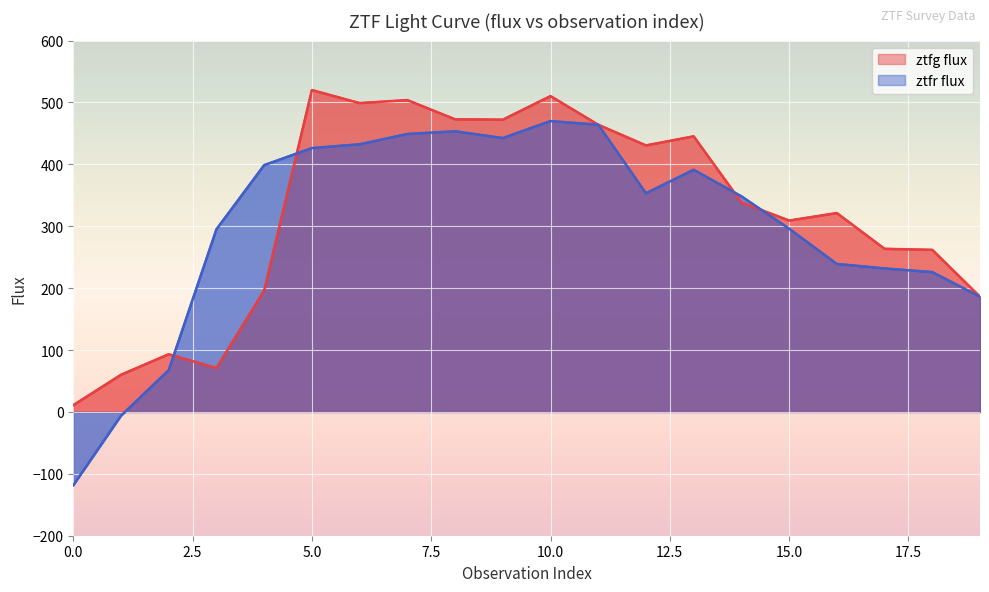

How many values in ztfr flux are above zero?

18